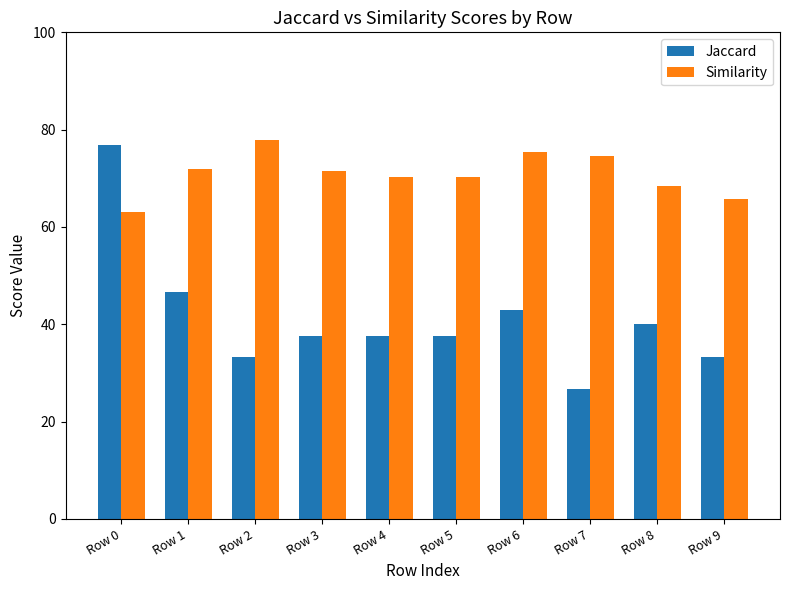

How many bars are there in each group?

2